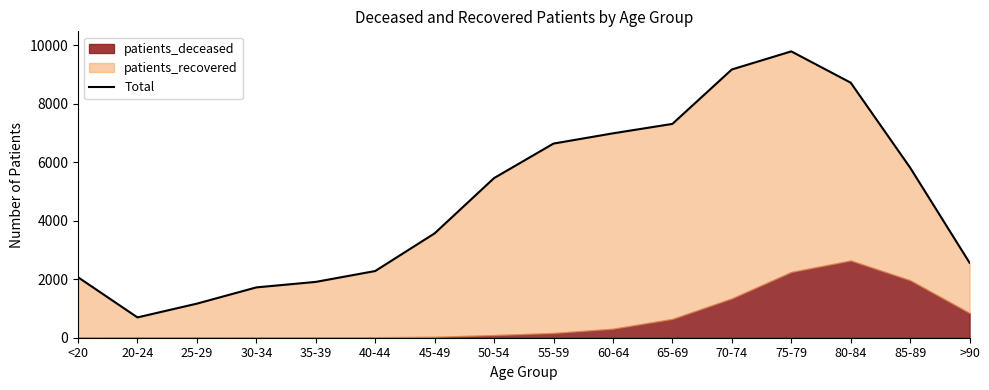

List the labels in order of value, largest first.

75-79, 70-74, 80-84, 65-69, 60-64, 55-59, 85-89, 50-54, 45-49, >90, 40-44, <20, 35-39, 30-34, 25-29, 20-24